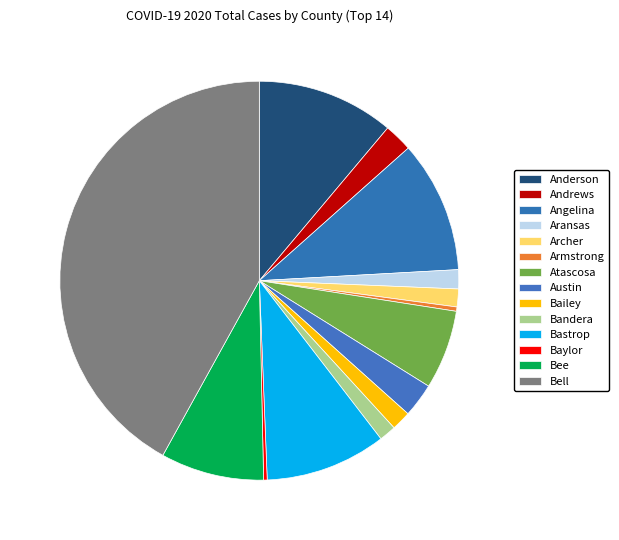

What is the largest slice in the pie chart?

Bell